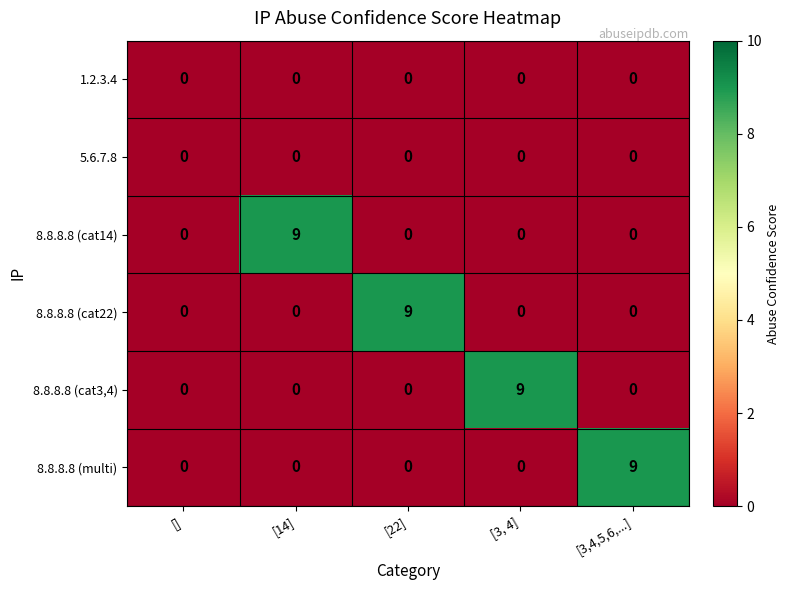

At how many categories does at least one series exceed 5?

4